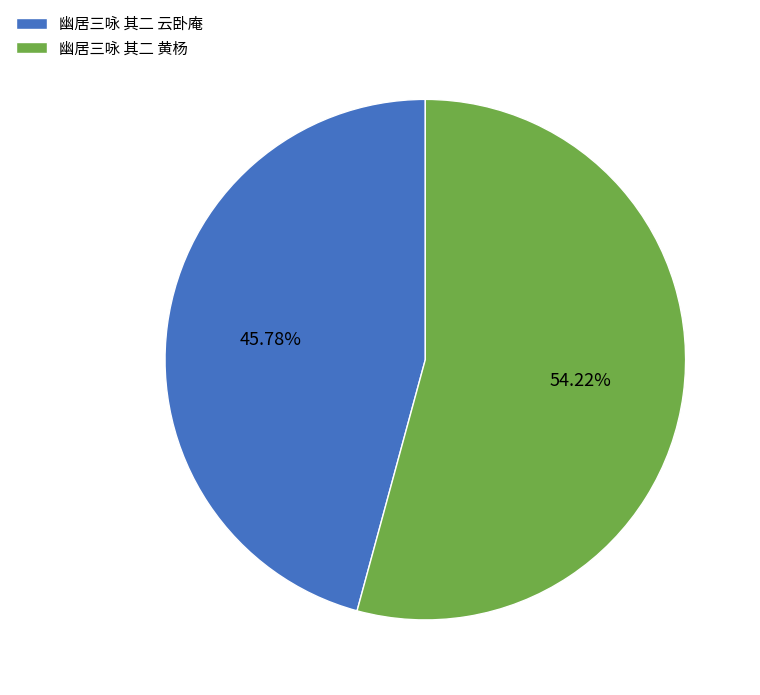

Between 幽居三咏 其二 云卧庵 and 幽居三咏 其二 黄杨, which is larger?

幽居三咏 其二 黄杨